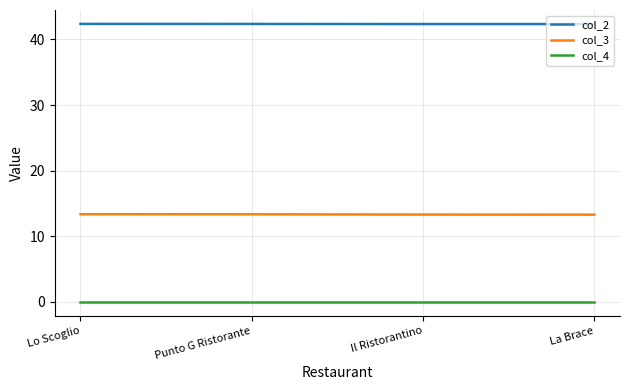

True or false: col_4 and col_3 cross at least once.

False